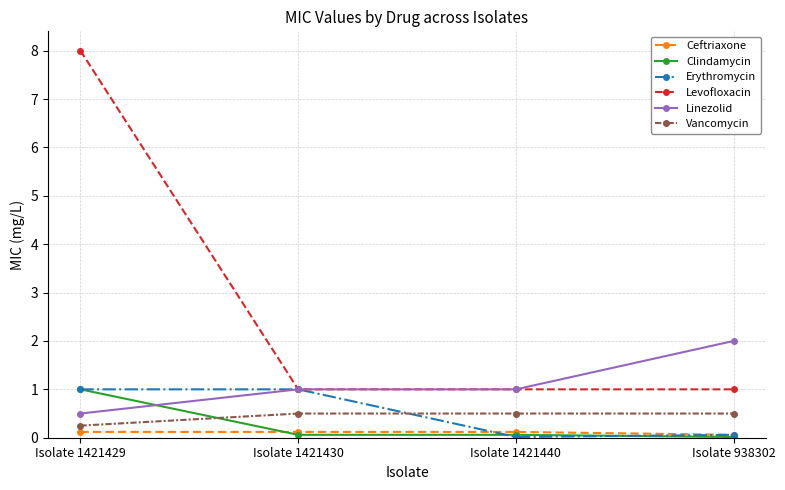

Count the number of categories in the chart.

4